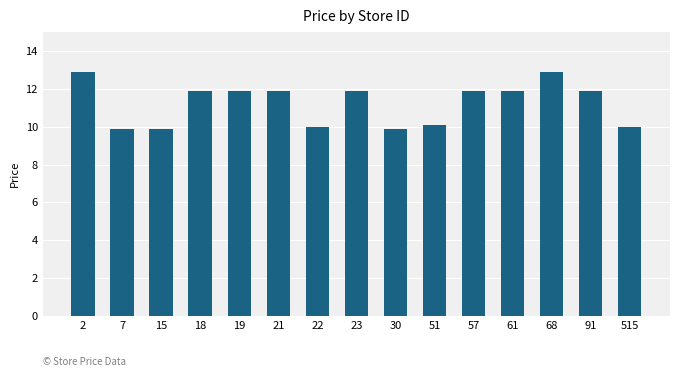

What is the maximum value shown in the chart?

12.9